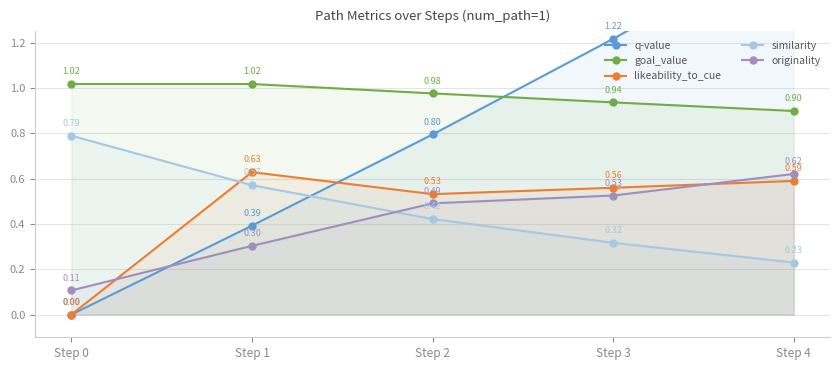

True or false: goal_value has more than 2 points higher than both neighbors.

False